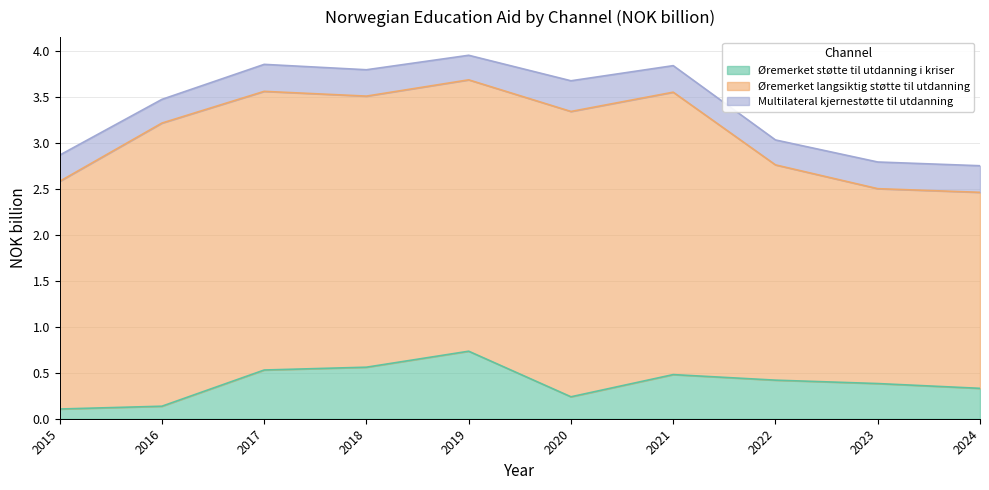

What is the value of the Øremerket støtte til utdanning i kriser point at the 5th from the left?

0.7